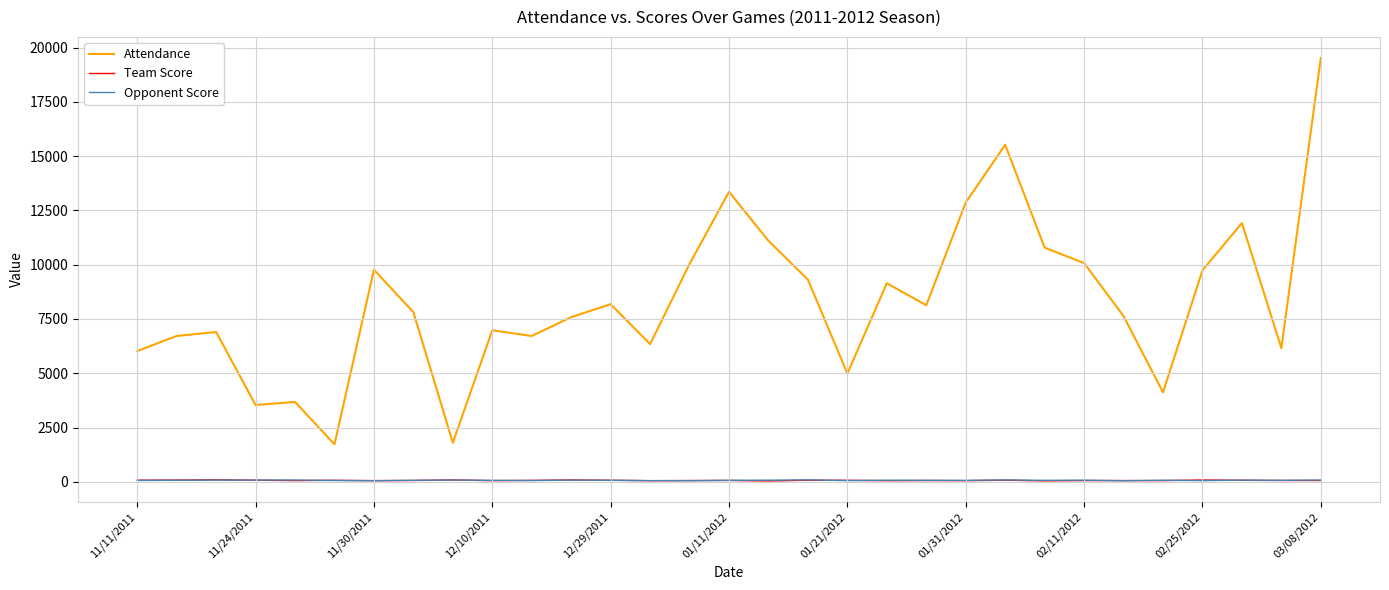

How many series are shown in this chart?

3